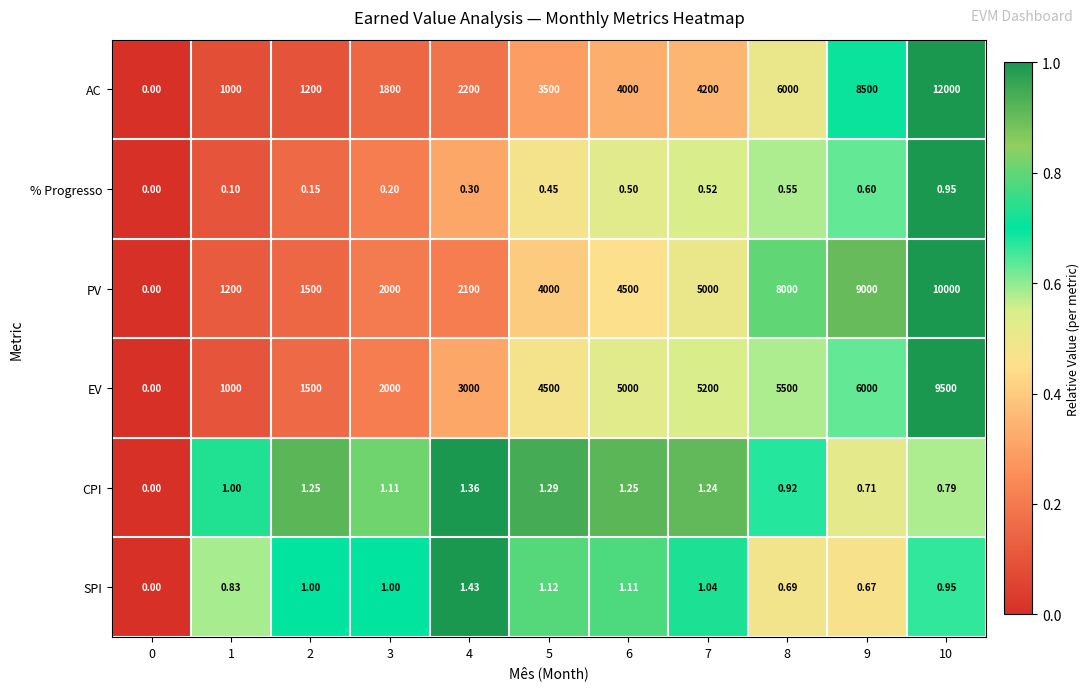

Which series has the widest spread of values?

AC